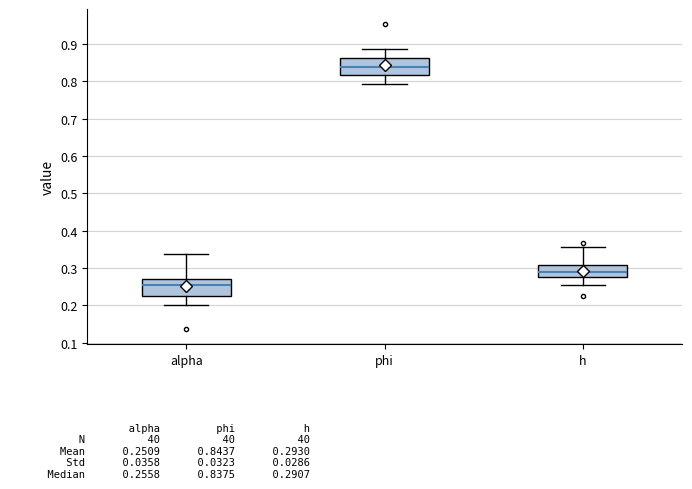

Which box's median line is the lowest?

alpha